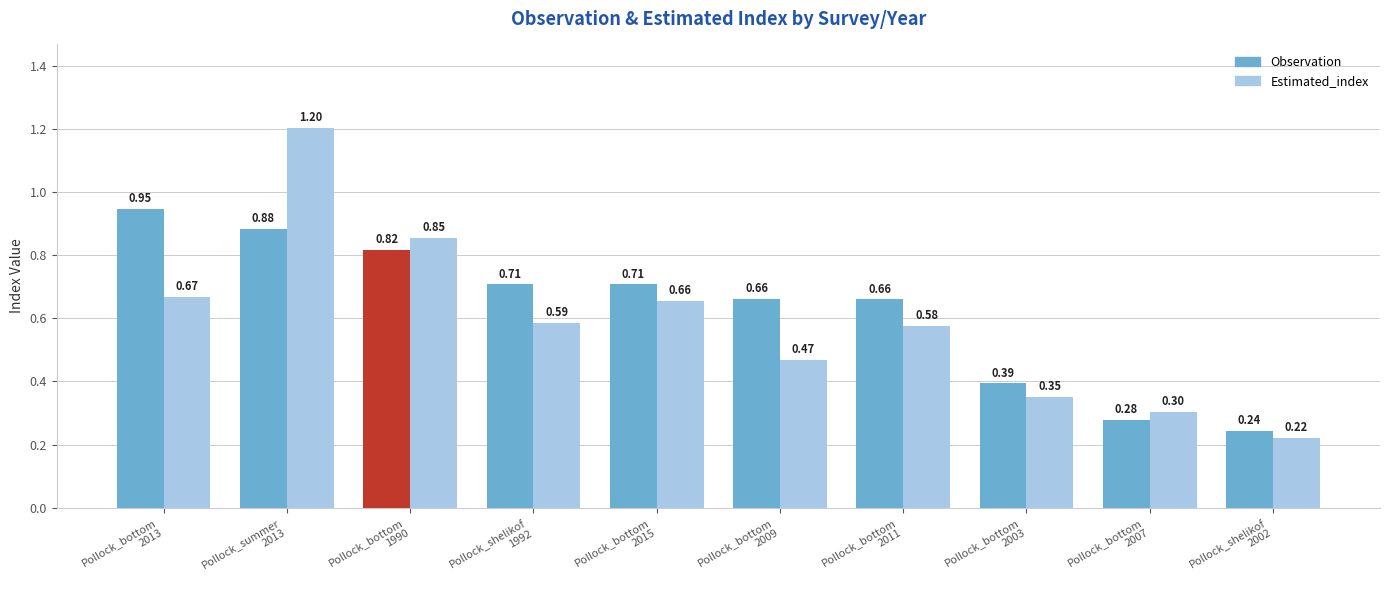

At how many categories does at least one series exceed 0?

10